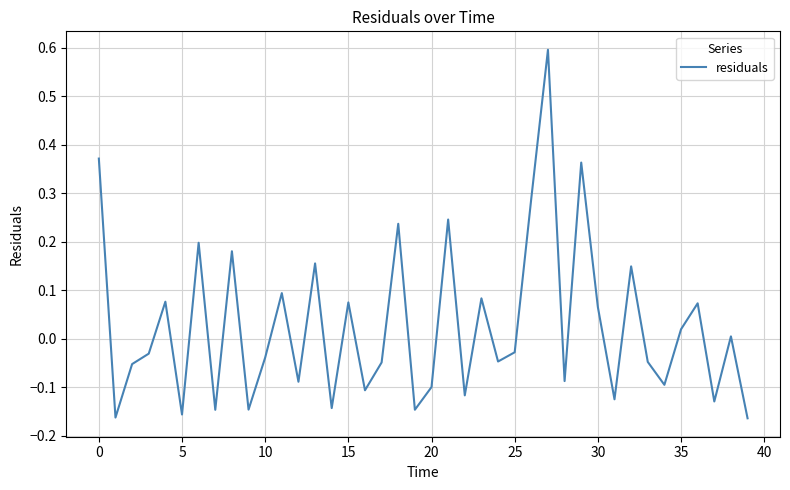

What is the greatest value displayed?

0.6